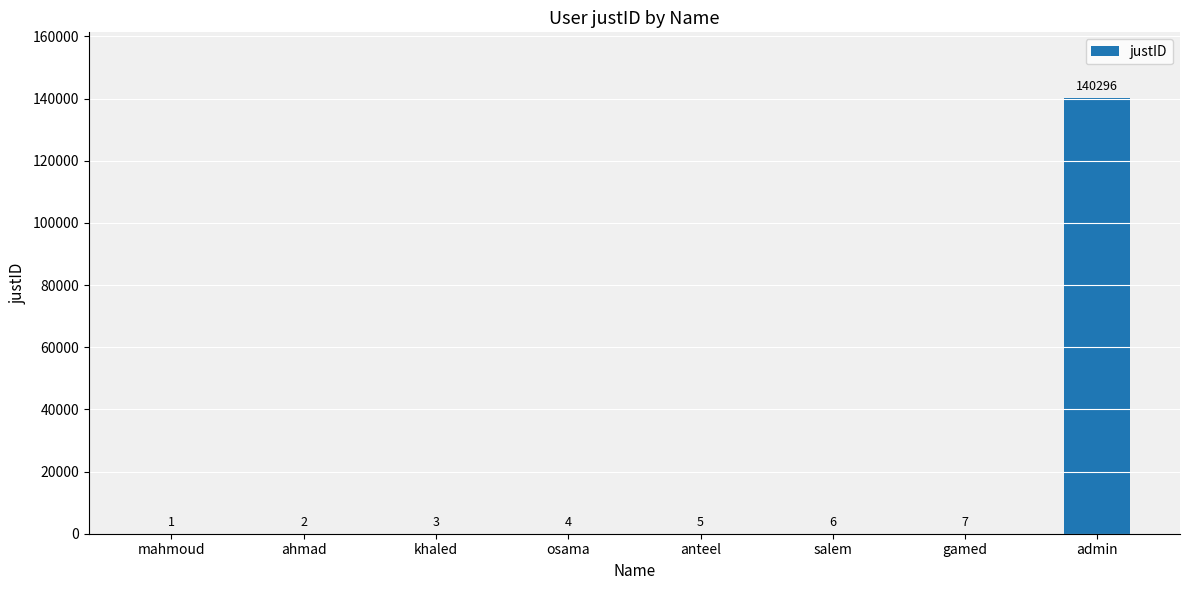

What is the maximum value shown in the chart?

140296